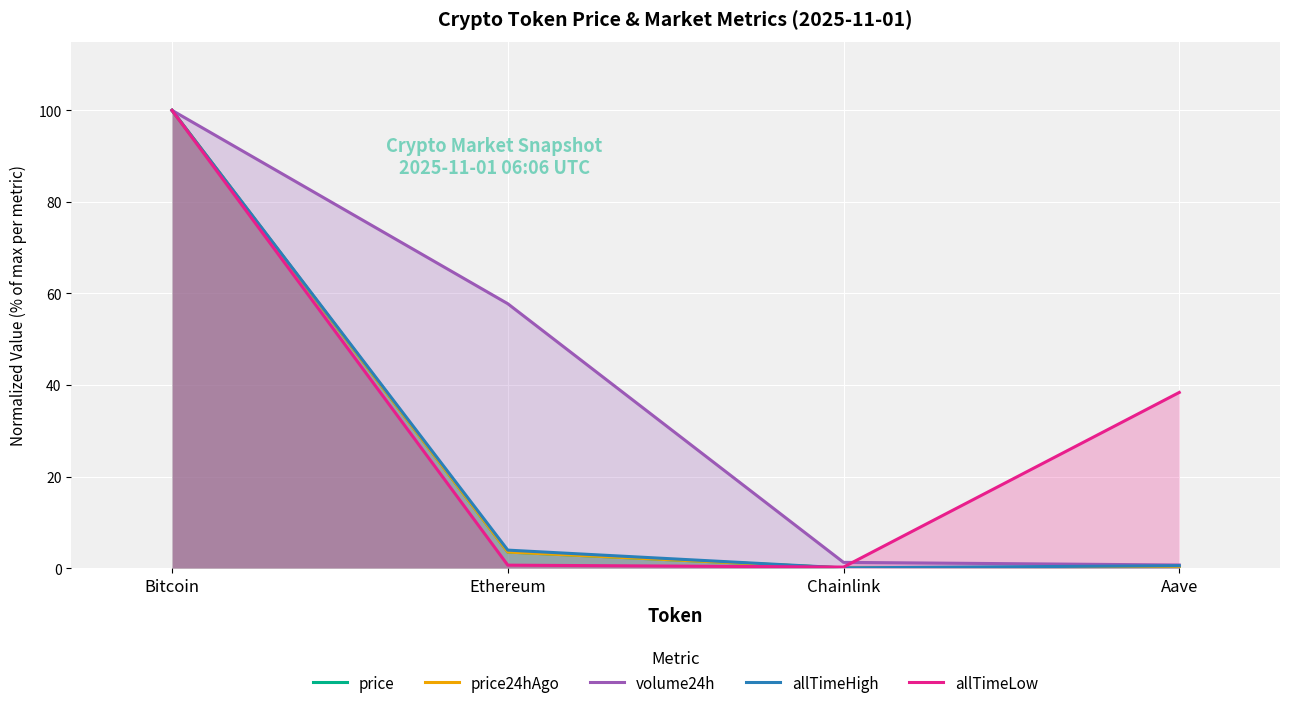

Reading right to left, transcribe all the data shown in this chart.

price: Aave=0.2	Chainlink=0.0	Ethereum=3.5	Bitcoin=100.0
price24hAgo: Aave=0.2	Chainlink=0.0	Ethereum=3.5	Bitcoin=100.0
volume24h: Aave=0.7	Chainlink=1.2	Ethereum=57.8	Bitcoin=100.0
allTimeHigh: Aave=0.5	Chainlink=0.0	Ethereum=3.9	Bitcoin=100.0
allTimeLow: Aave=38.4	Chainlink=0.2	Ethereum=0.6	Bitcoin=100.0